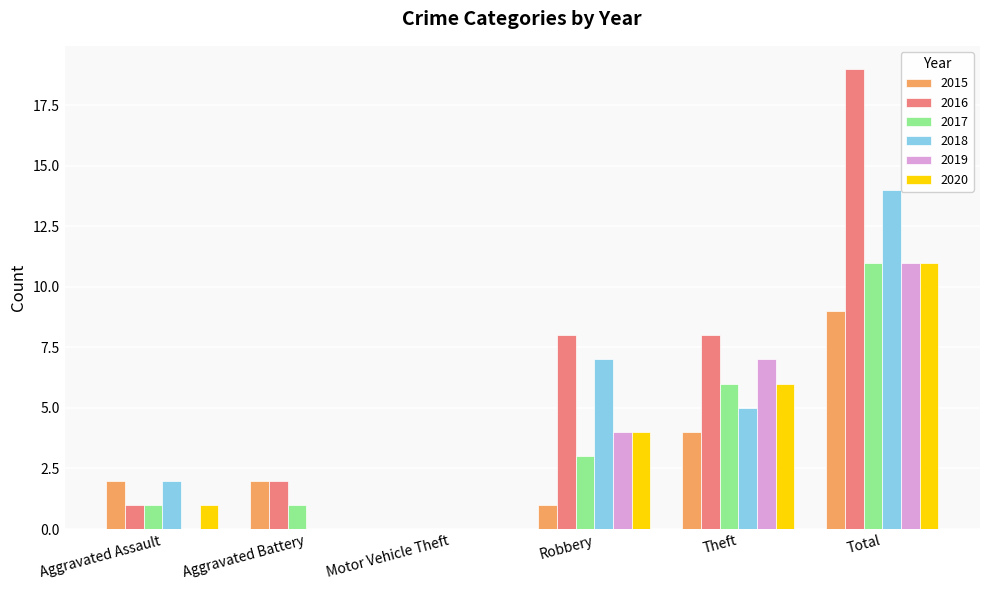

True or false: 2015 has a value of 14 at Total.

False